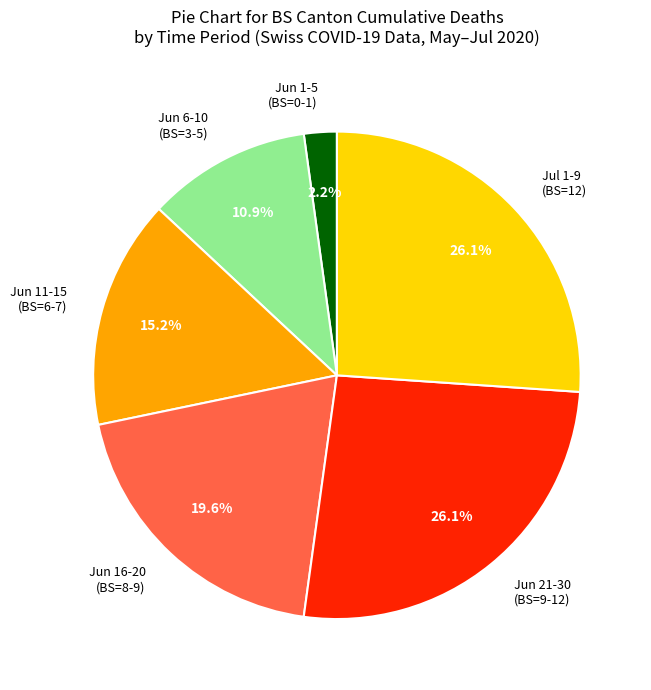

Does any single category account for the majority?

No